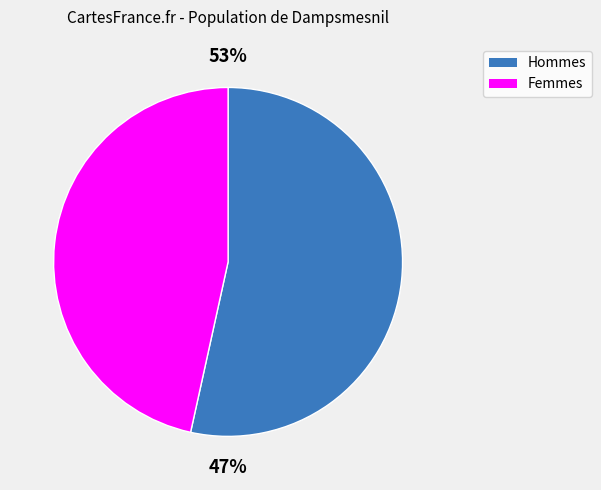

Is it true that 5 is 2% of the pie?

False